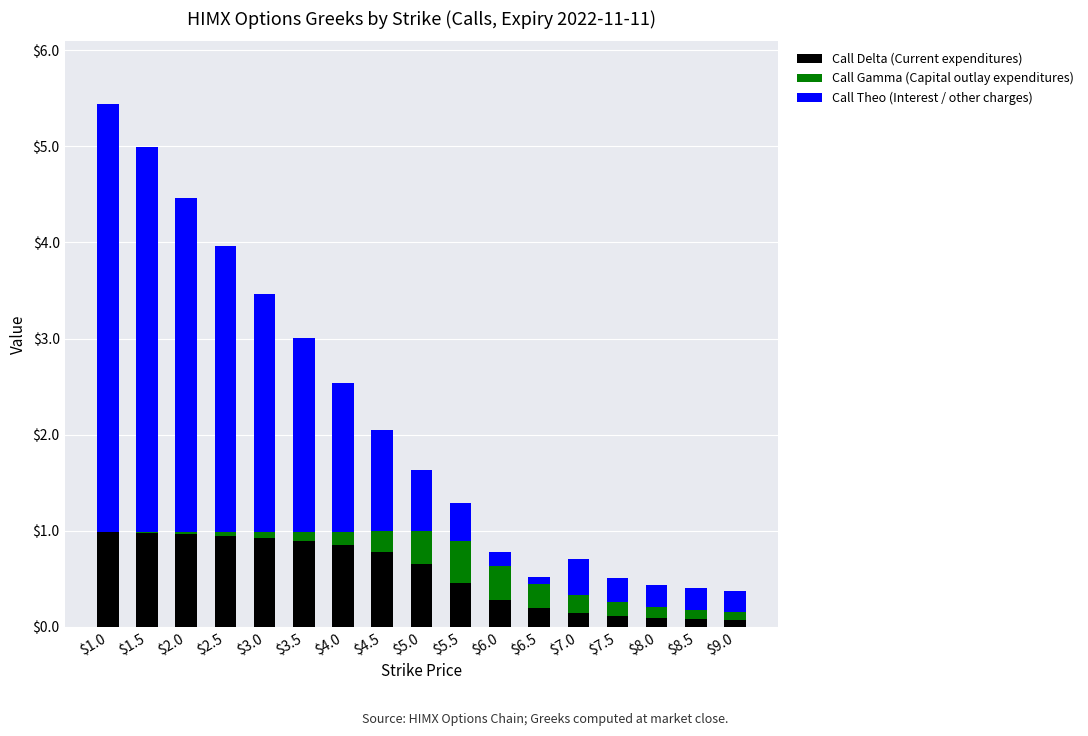

At which category is the sum across all series the highest?

$1.0